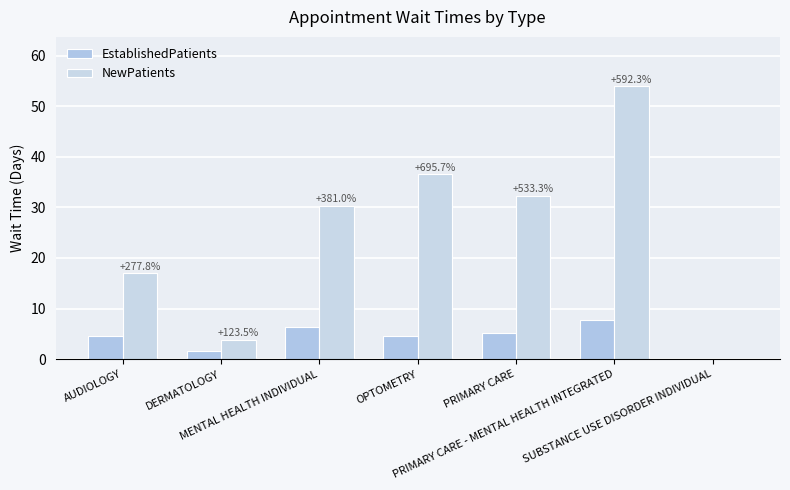

The value of NewPatients at AUDIOLOGY is 17.0. True or false?

True